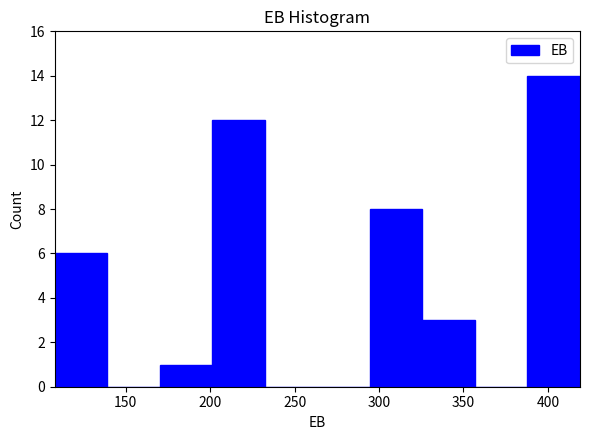

Over which range of the x-axis is the bar tallest?

390 to 420